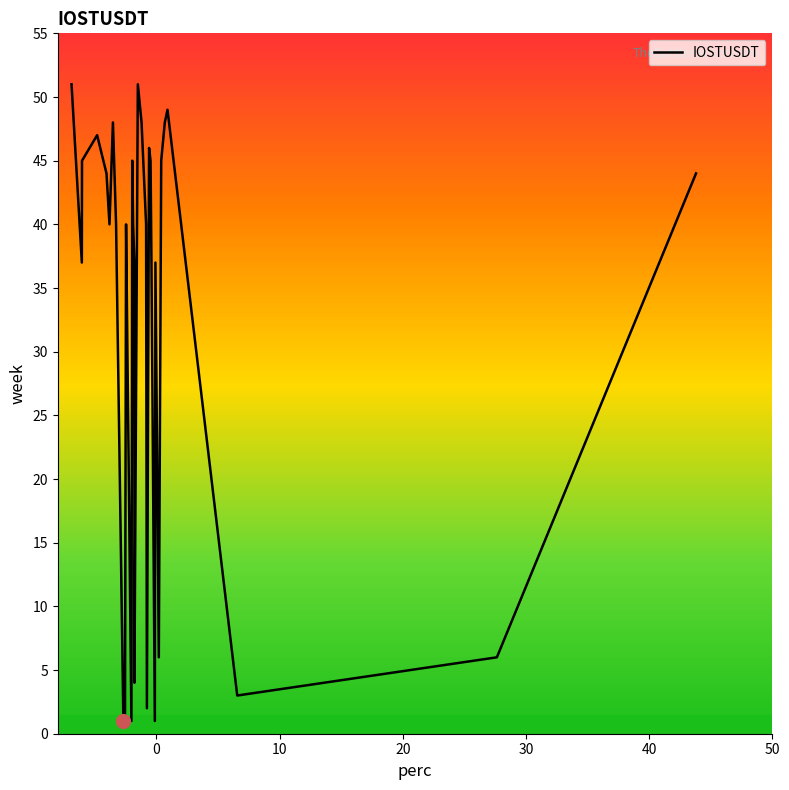

Does the chart have visible grid lines?

No